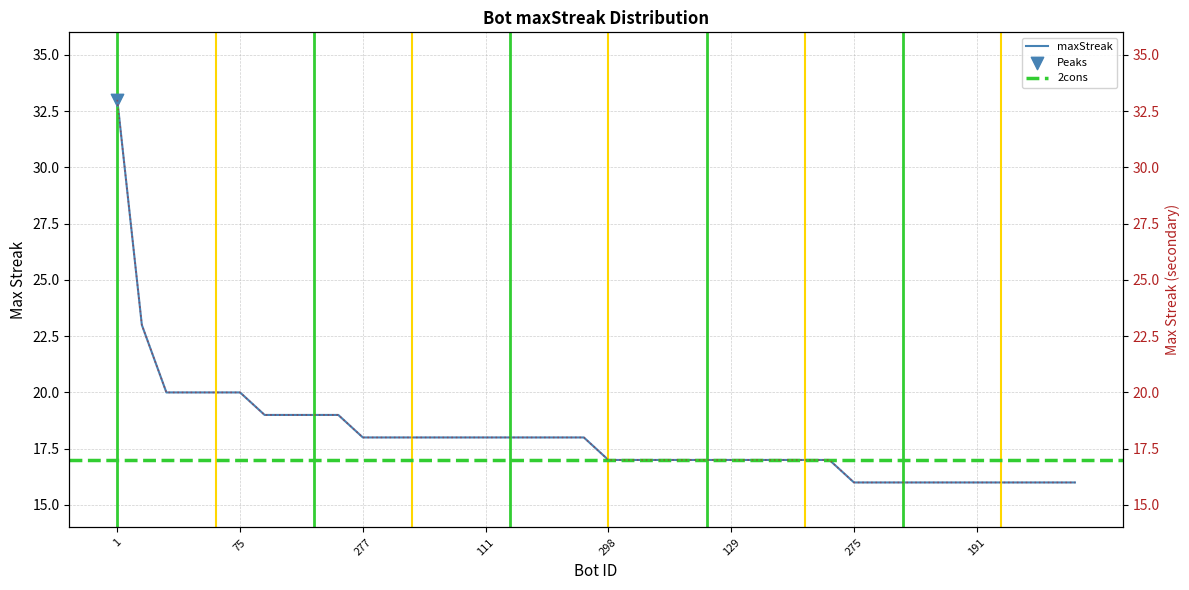

Approximately how many times larger is the value at 216 compared to 201?

0.9